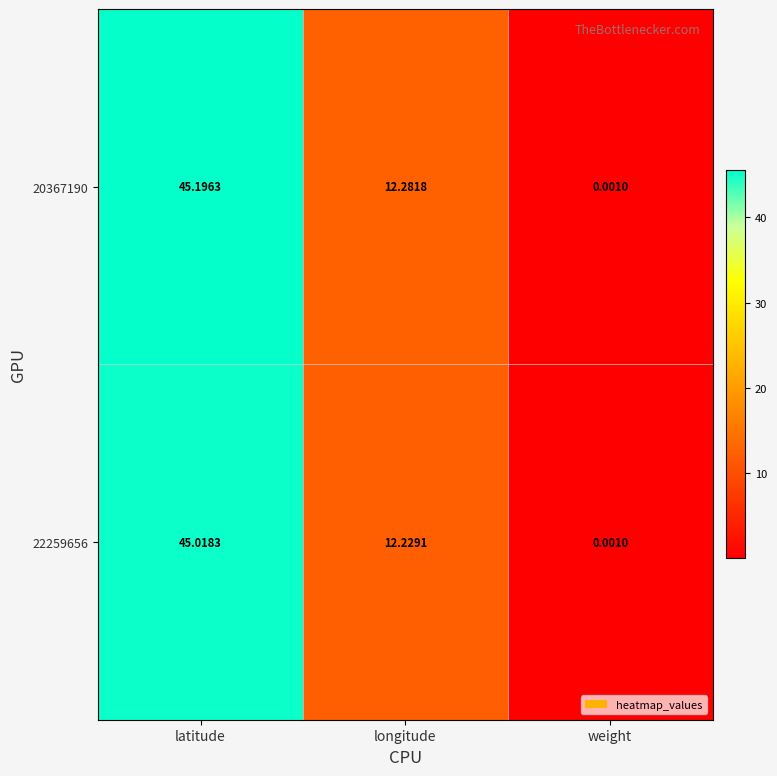

Rank the series by their maximum value, from highest to lowest.

20367190, 22259656